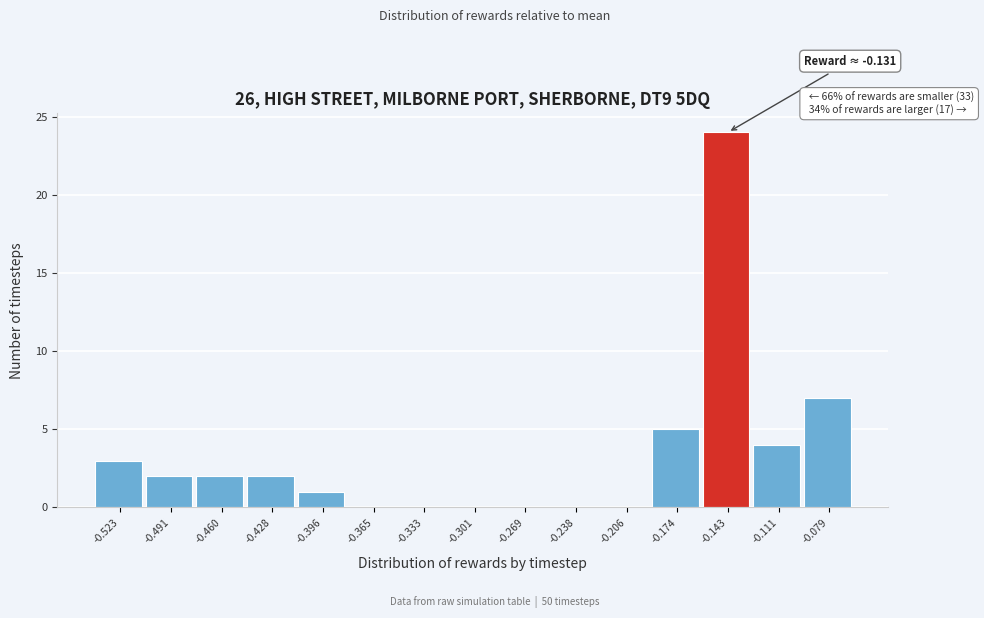

Reading left to right, what are all the values shown in this chart?

-0.523=3	-0.491=2	-0.460=2	-0.428=2	-0.396=1	-0.365=0	-0.333=0	-0.301=0	-0.269=0	-0.238=0	-0.206=0	-0.174=5	-0.143=24	-0.111=4	-0.079=7